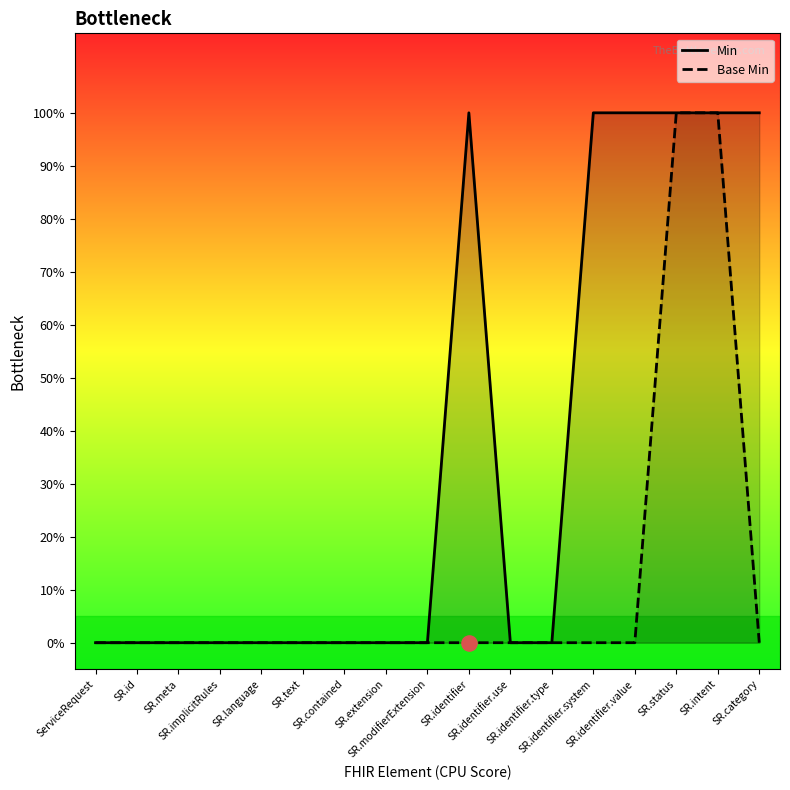

Which series has the largest Y range (max minus min)?

Min